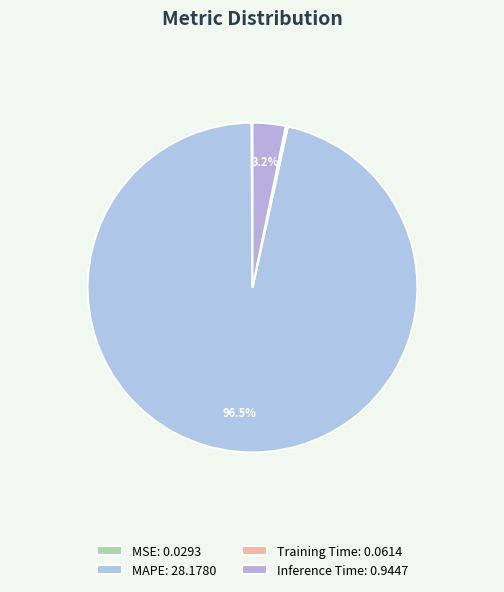

What percentage is NOT represented by Inference Time?

96.8%